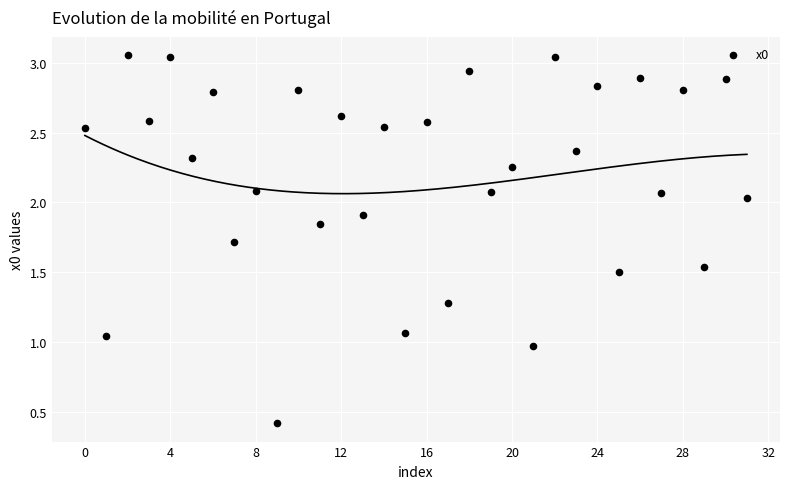

What is the range of Y values (max minus min)?

2.6